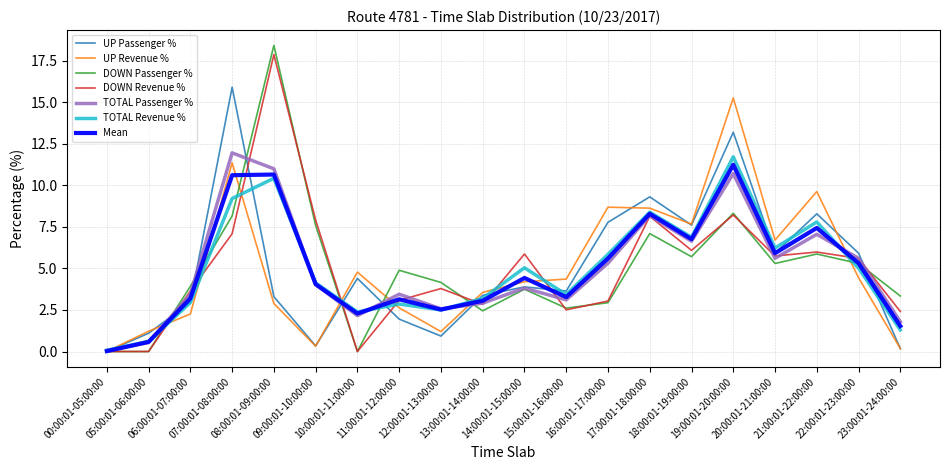

What is the highest value of the Mean series?

11.2